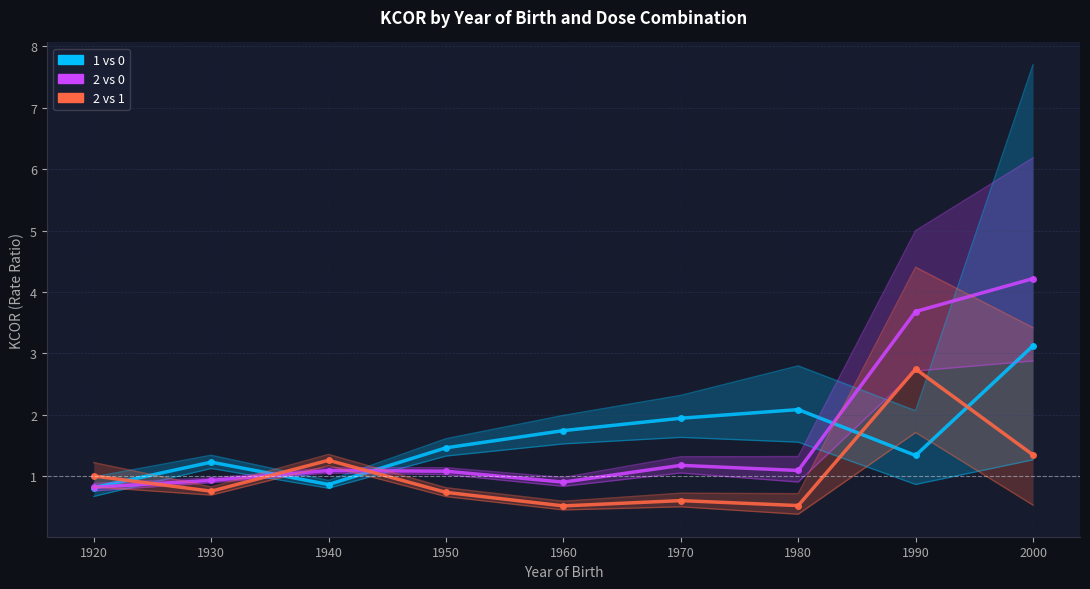

How many categories are shown in the chart?

9